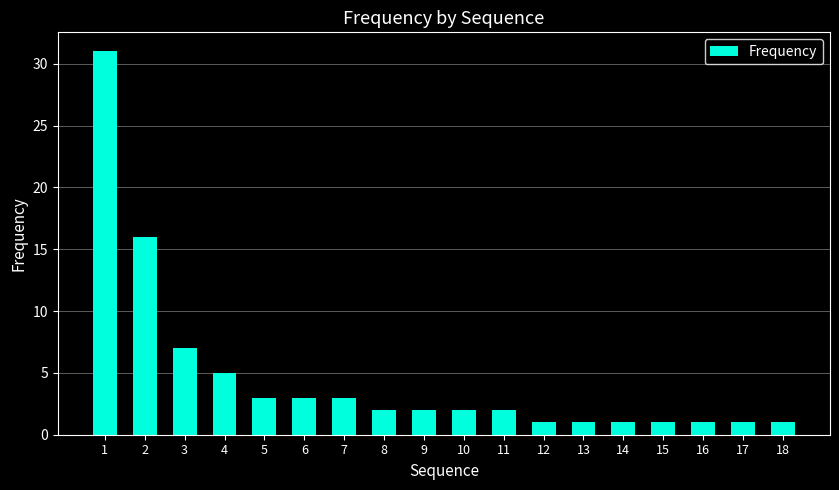

How many data points does each series have?

18